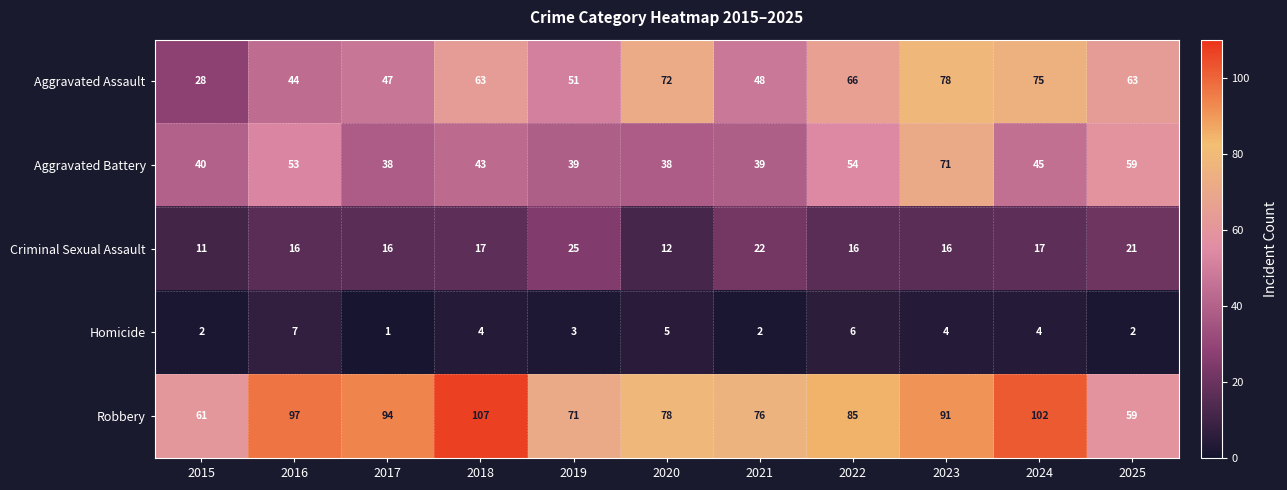

What is the difference between the Aggravated Battery values at 2015 and 2023?

31